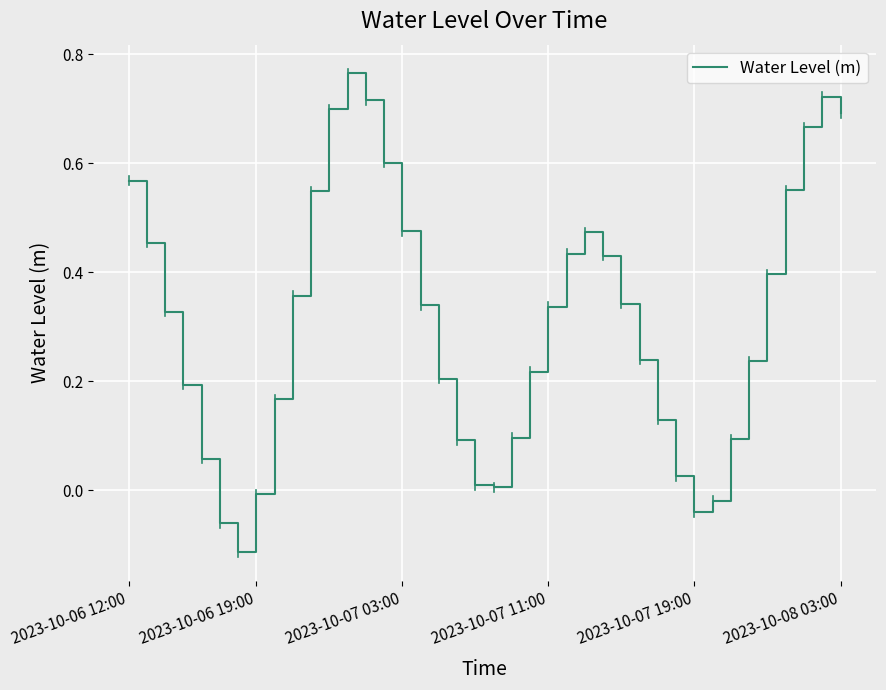

What is the difference between the maximum and minimum values?

0.9